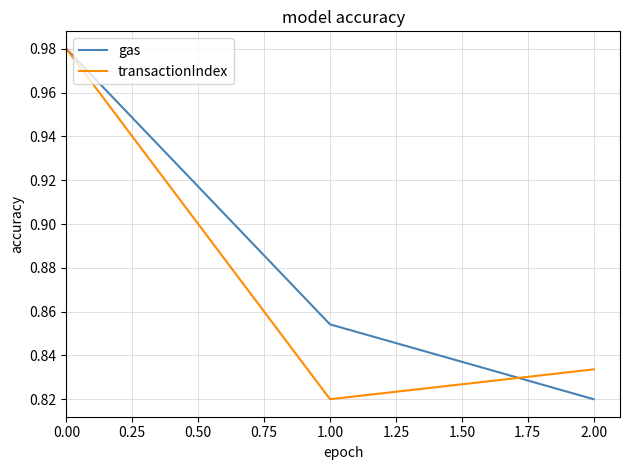

What is the sum of all gas values?

2.7